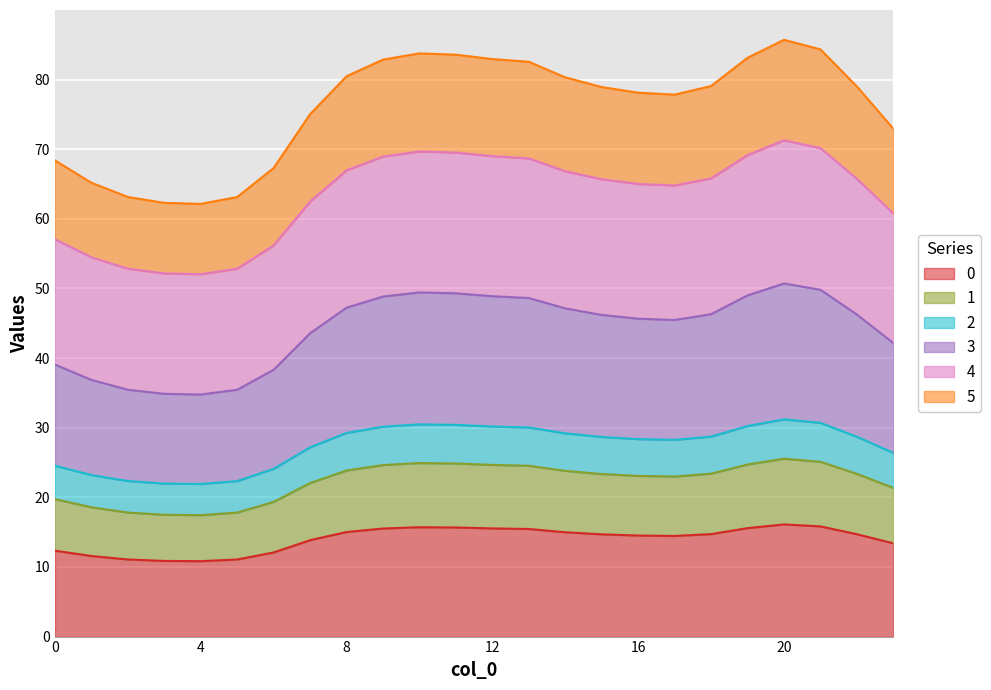

What are all the series names shown in the legend?

0, 1, 2, 3, 4, 5